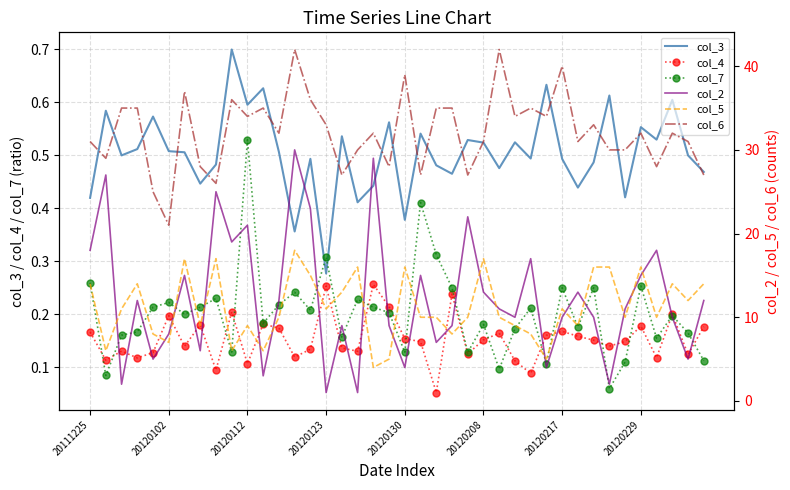

What is the maximum value shown in the chart?

42.0